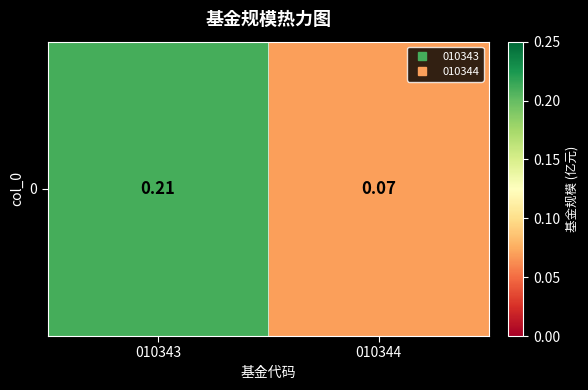

Which has a higher value, 010344 or 010343?

010343